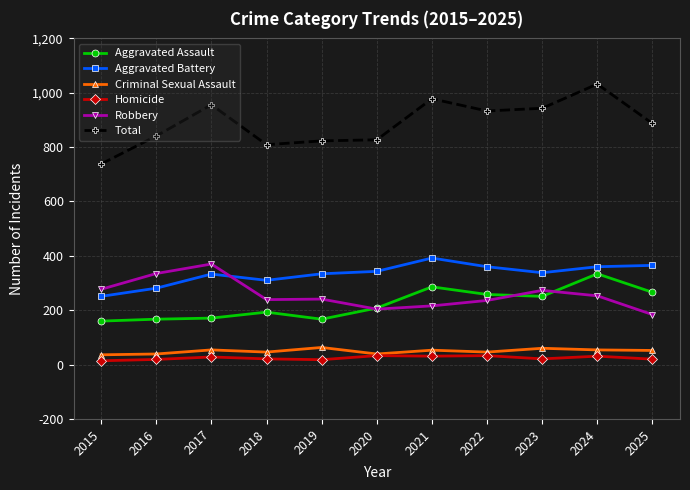

What is the approximate value of Aggravated Assault at 2020, to the nearest 50?

200